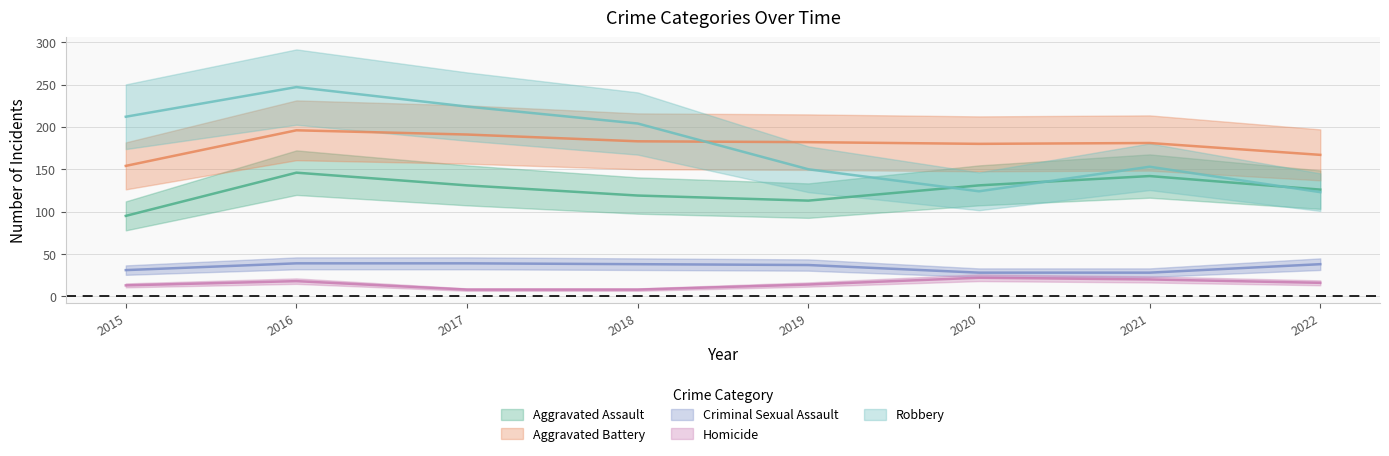

True or false: Robbery has more than 0 interior local peaks.

True